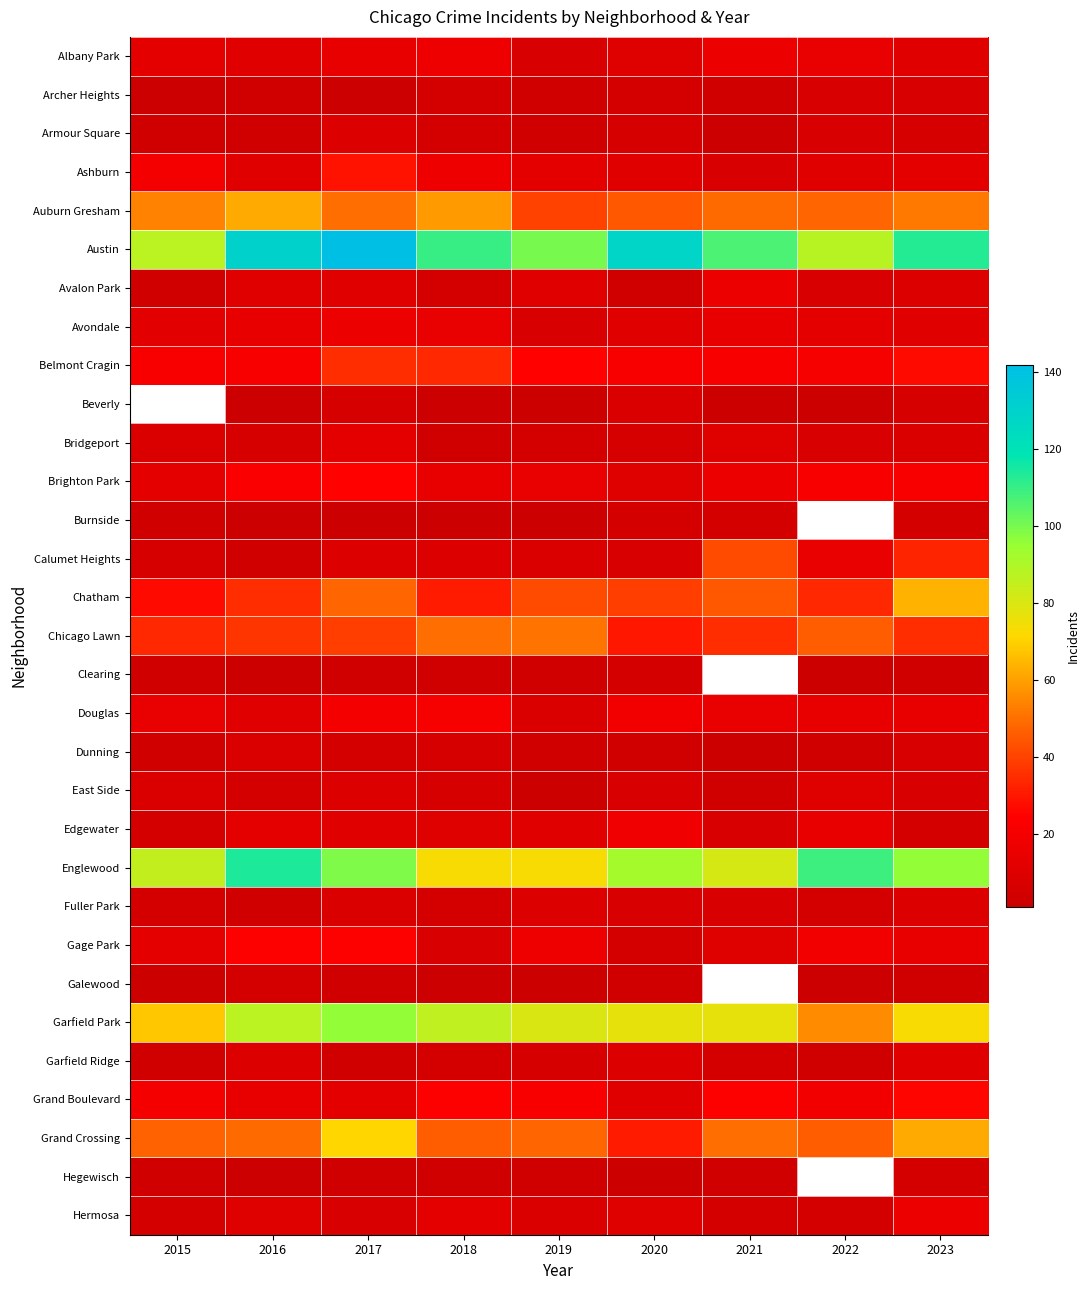

What is the difference between the highest and lowest values at 2020?

126.0